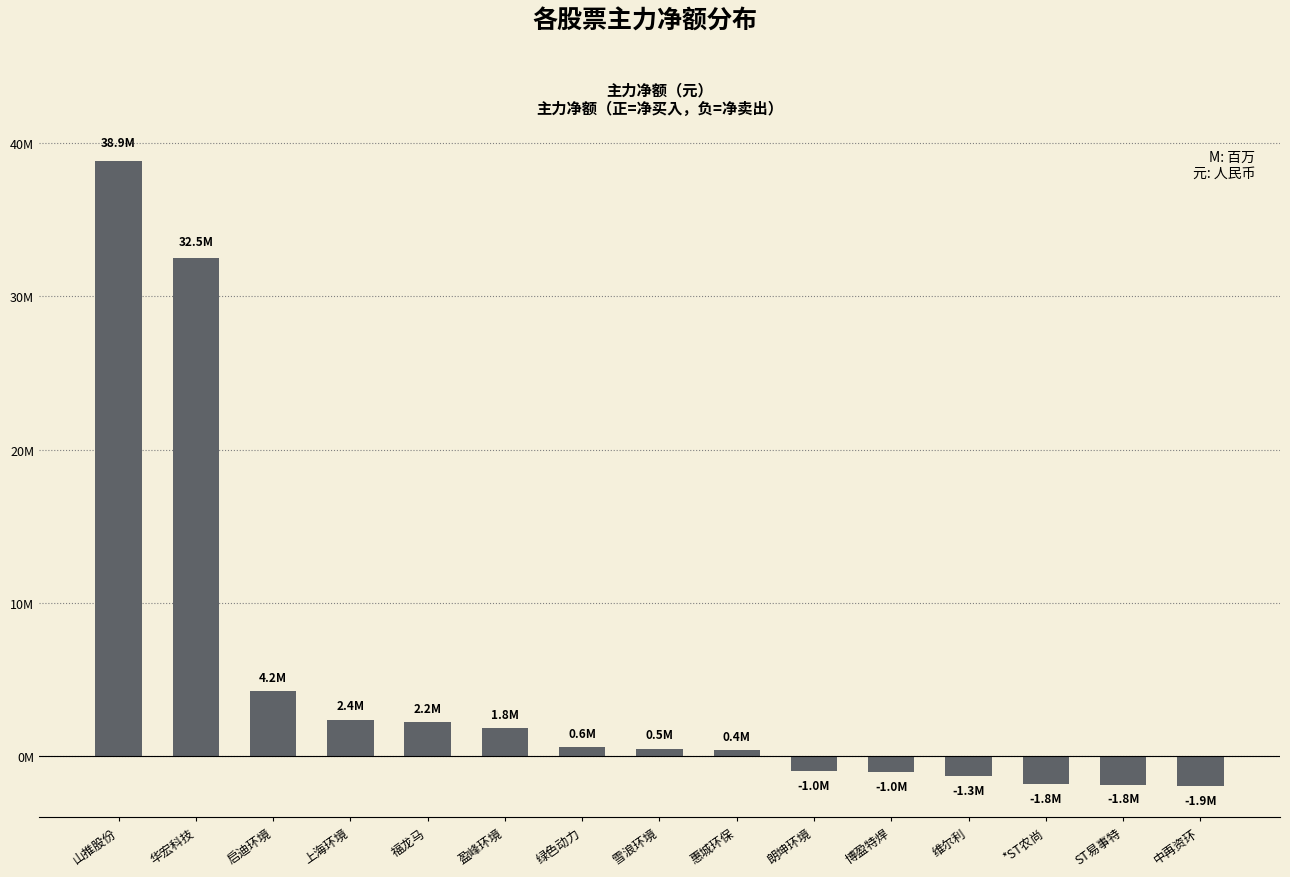

What is the average value?

4975374